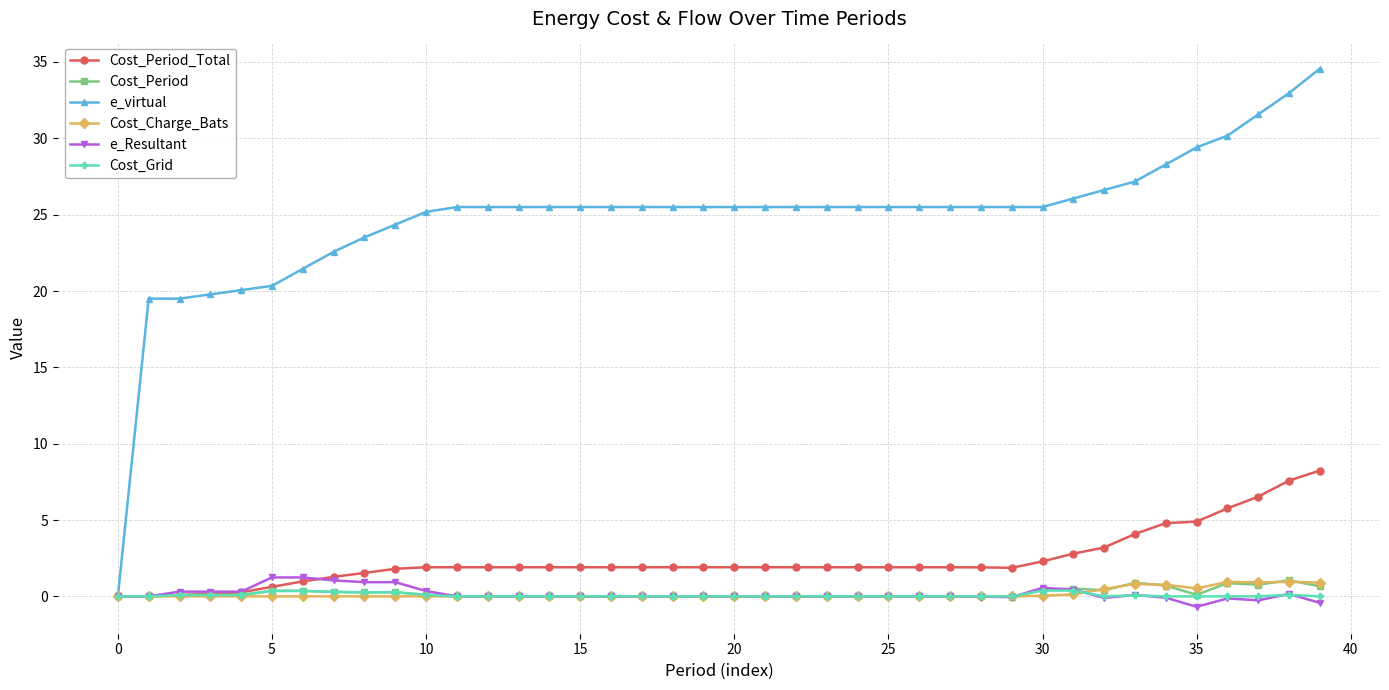

What is the maximum value for Cost_Period?

1.1